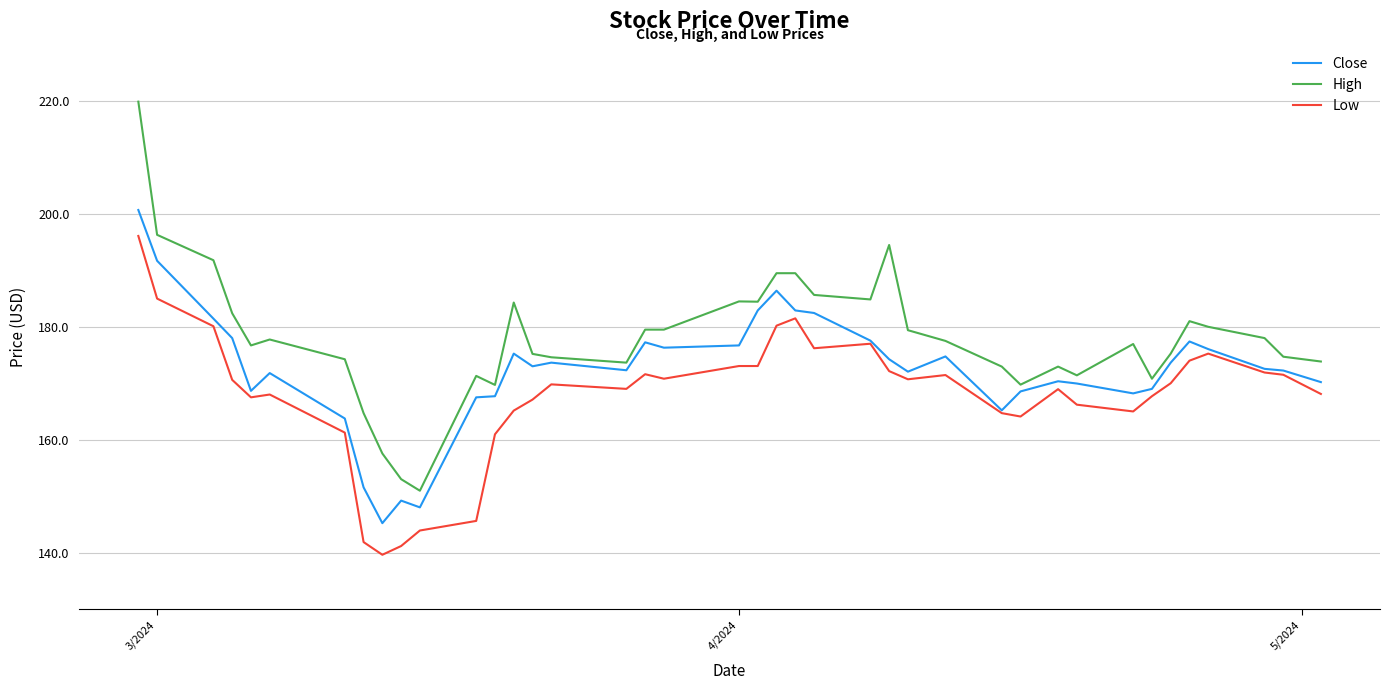

True or false: Close and High cross at least once.

False